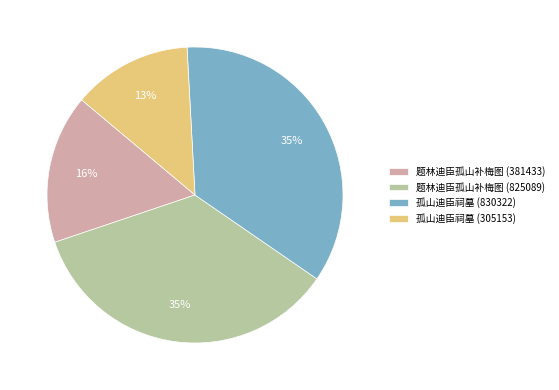

Is there any slice that represents more than half of the pie?

No